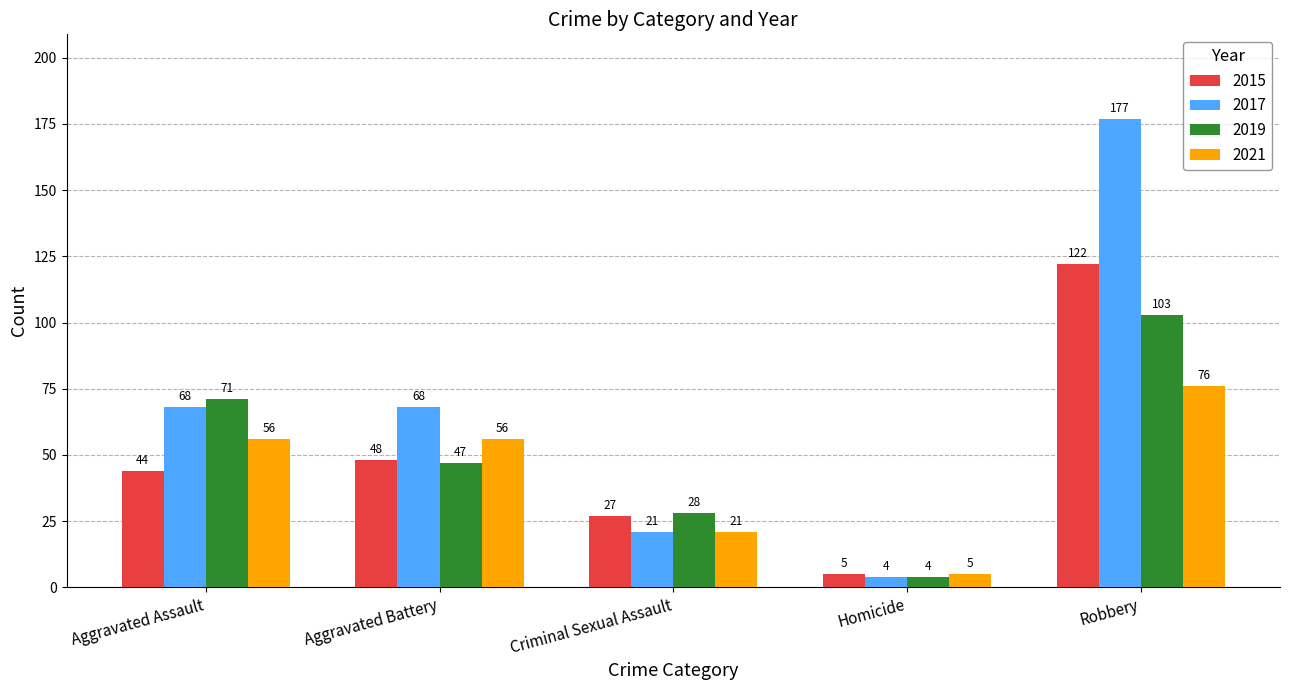

Reading left to right, transcribe all the data shown in this chart.

2015: 44	48	27	5	122
2017: 68	68	21	4	177
2019: 71	47	28	4	103
2021: 56	56	21	5	76